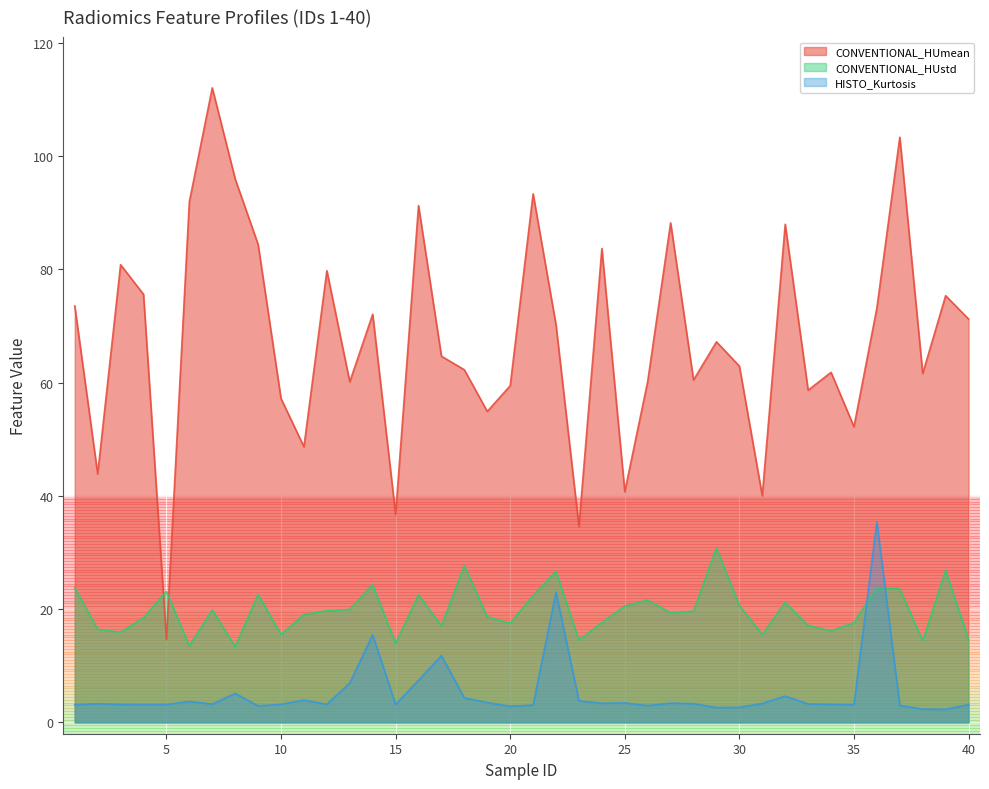

Read the CONVENTIONAL_HUstd value at 4.

18.5